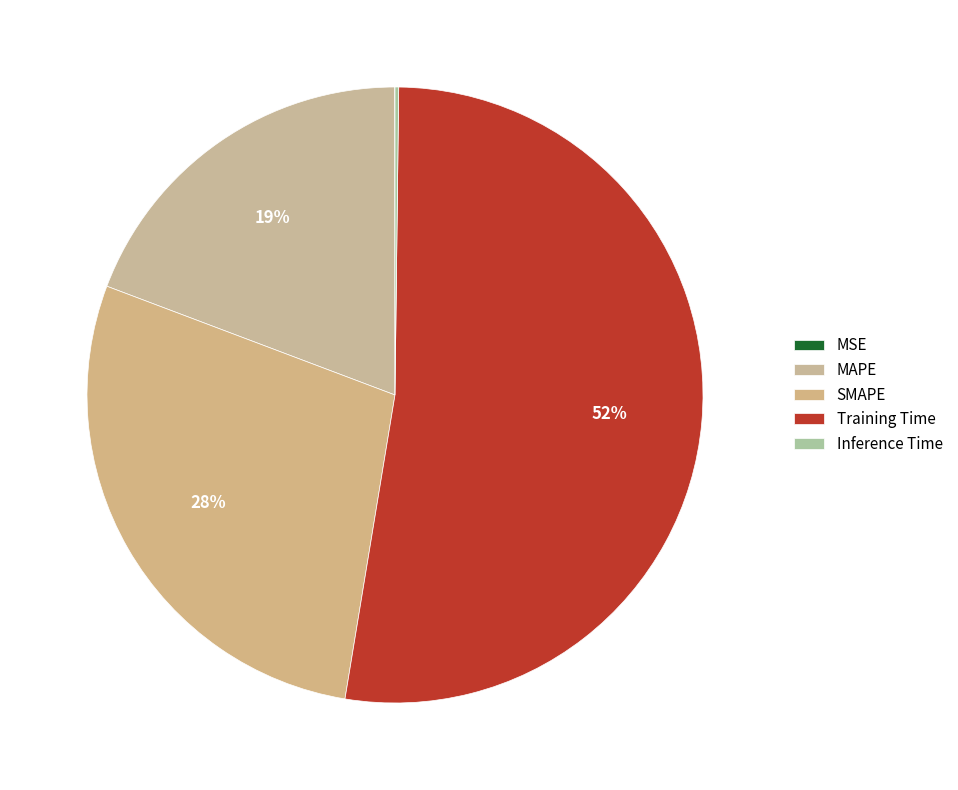

Combined, do SMAPE and Training Time account for over 50%?

Yes